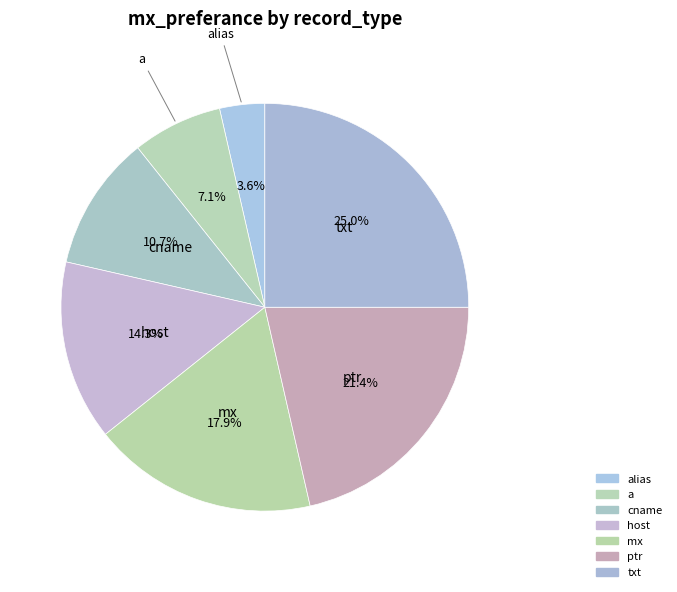

Count the number of slices in the pie.

7